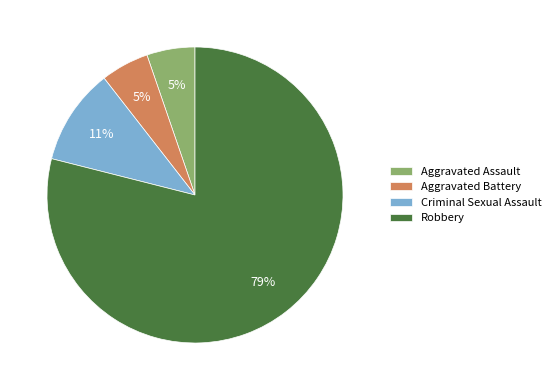

What is the largest slice in the pie chart?

Robbery